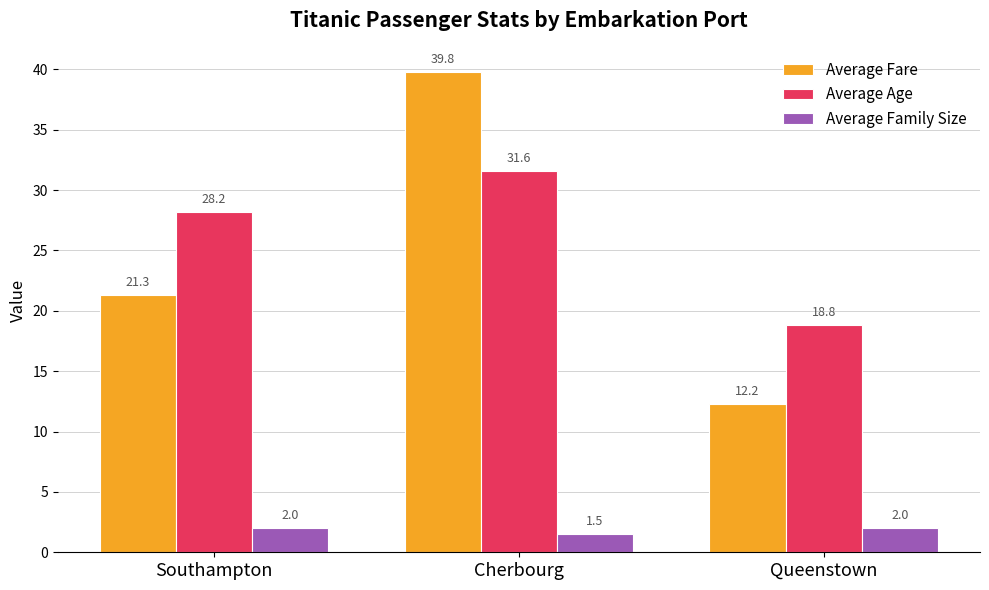

Are the bars horizontal?

No